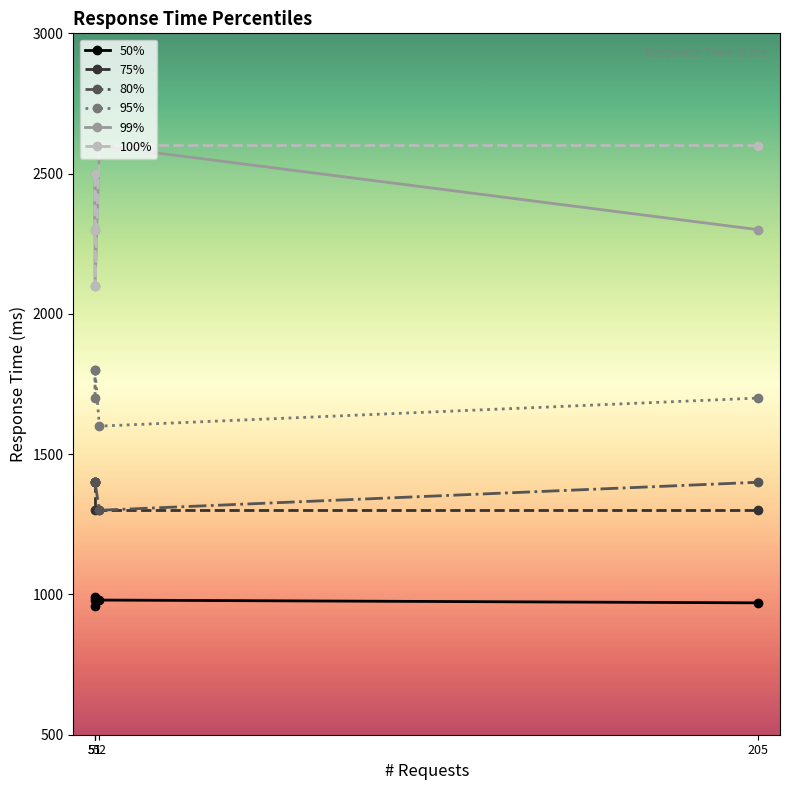

What is the difference between the highest and lowest values at 51?

1320